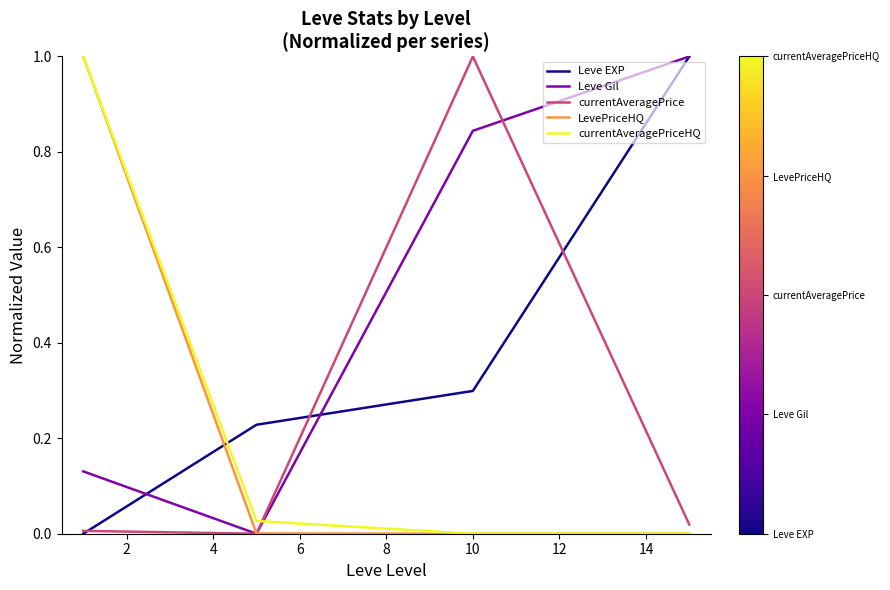

Which series has the largest total across all categories?

Leve Gil